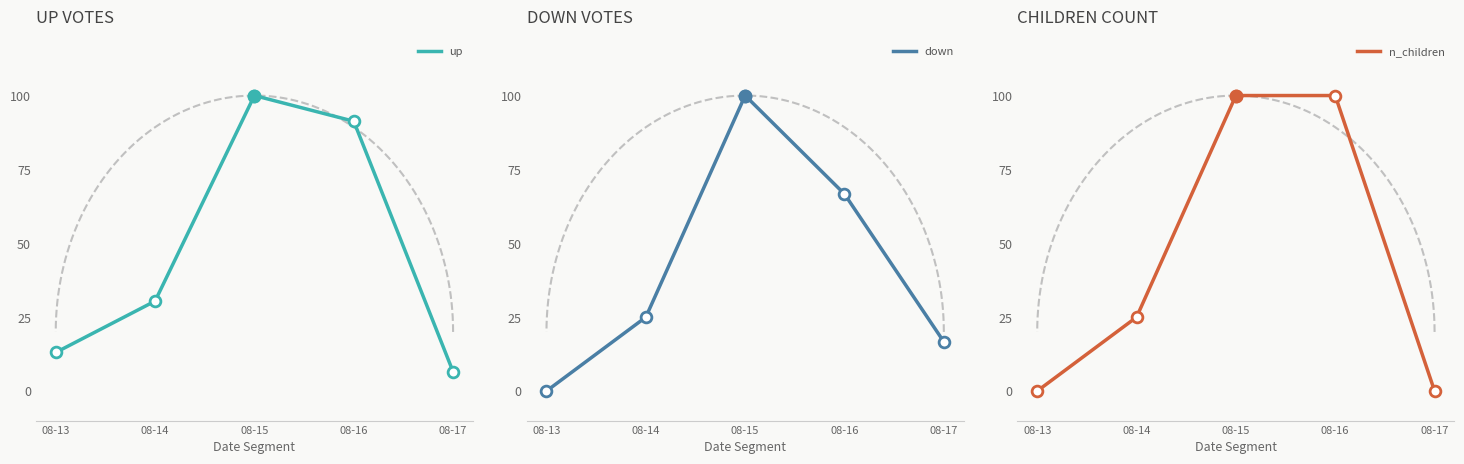

Which series has the largest total across all categories?

up